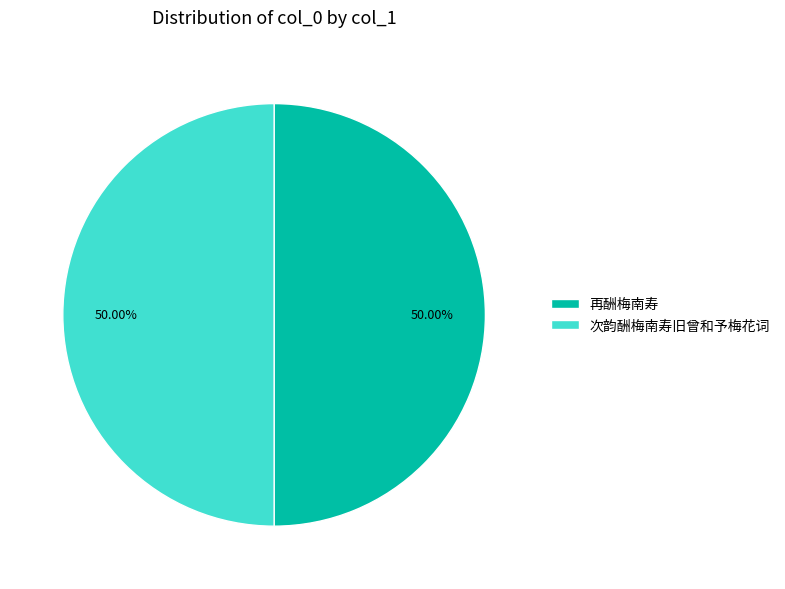

To the nearest percent, what portion does 次韵酬梅南寿旧曾和予梅花词 represent?

50%